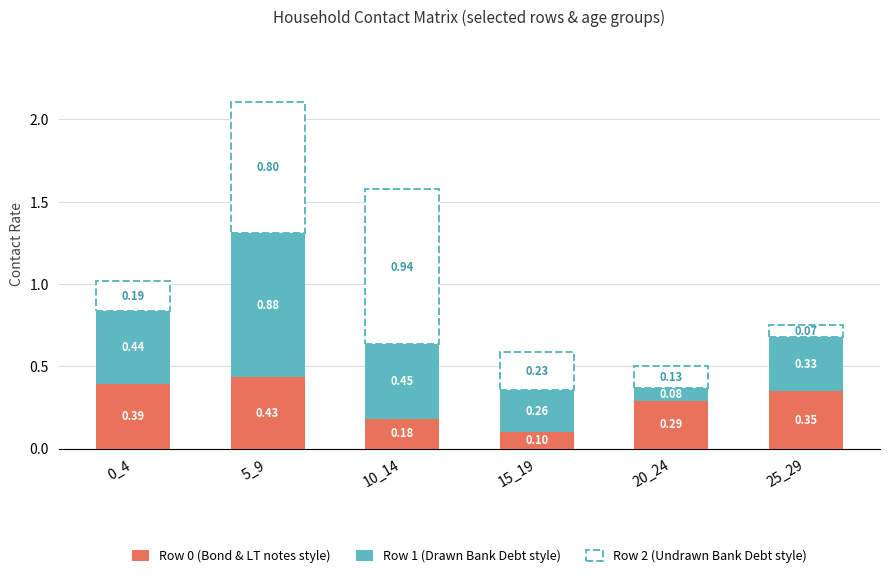

At which category is the sum across all series the highest?

5_9